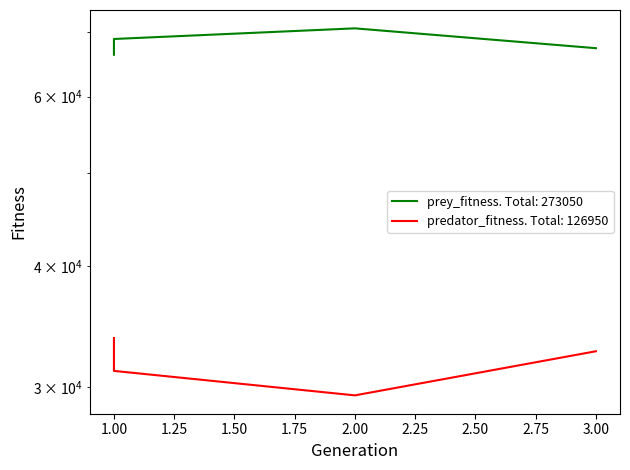

Which label corresponds to the smallest value in the chart?

2